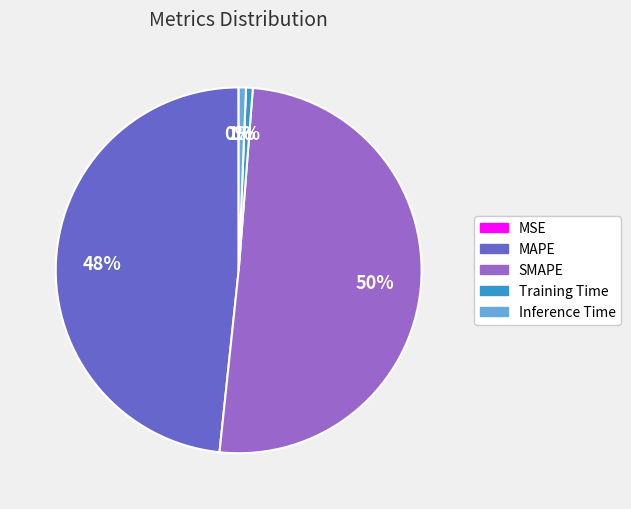

Which slice represents more than half of the pie?

SMAPE